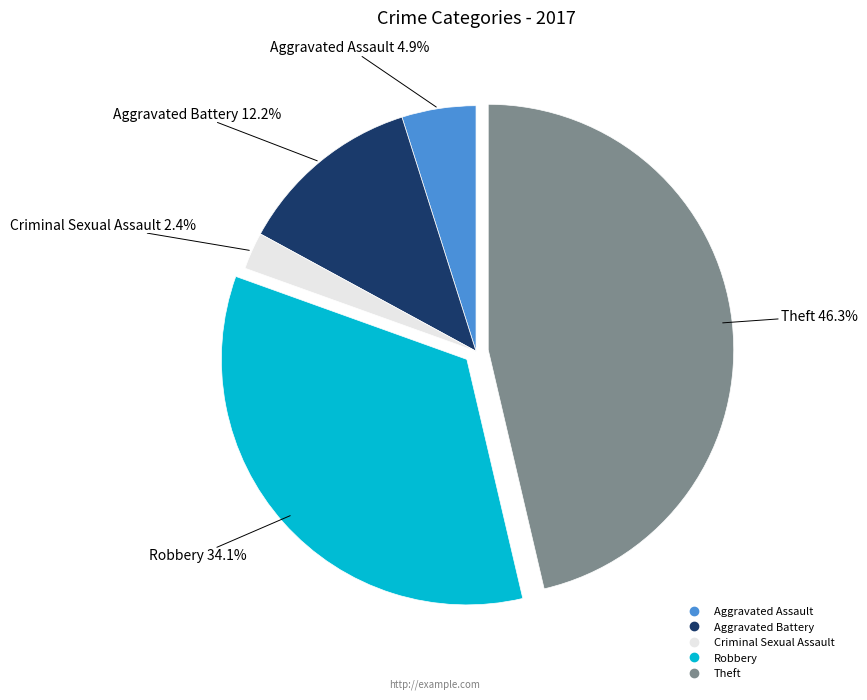

Does any single category account for the majority?

No